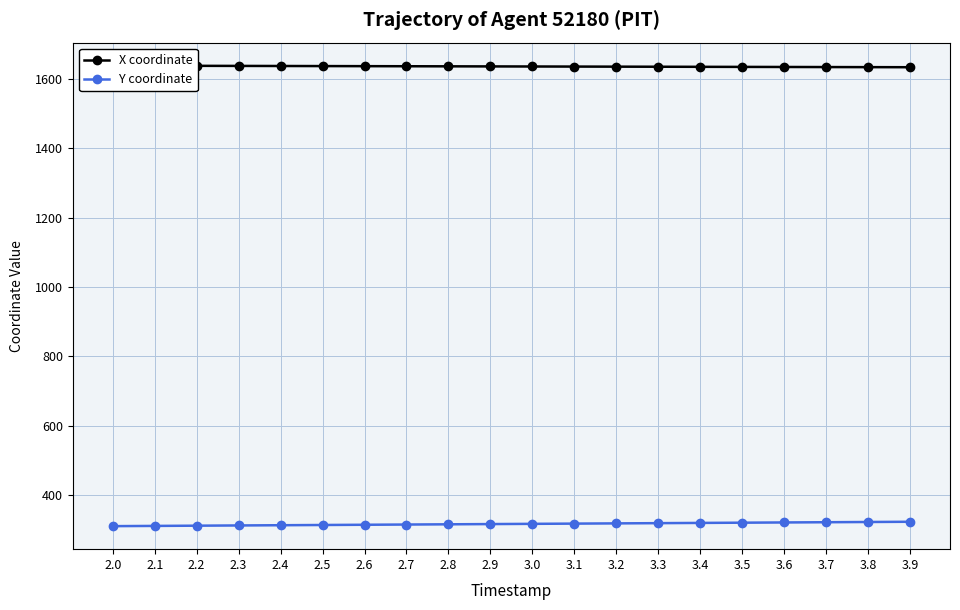

Read the Y coordinate value at 2.9.

317.2